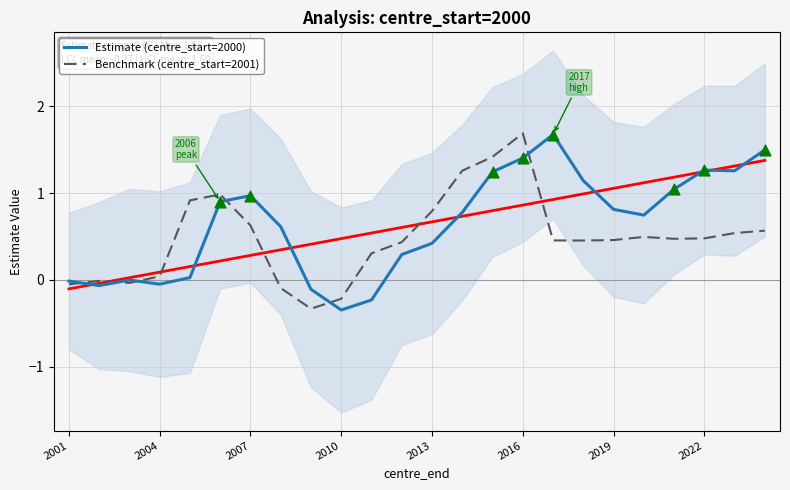

Which series has the largest Y range (max minus min)?

Estimate (centre_start=2000)